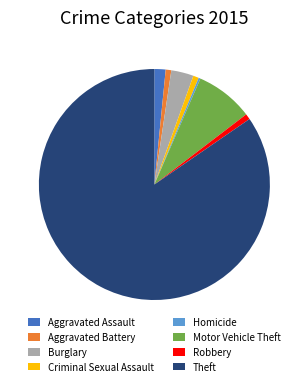

Is it true that Robbery is 14% of the pie?

False